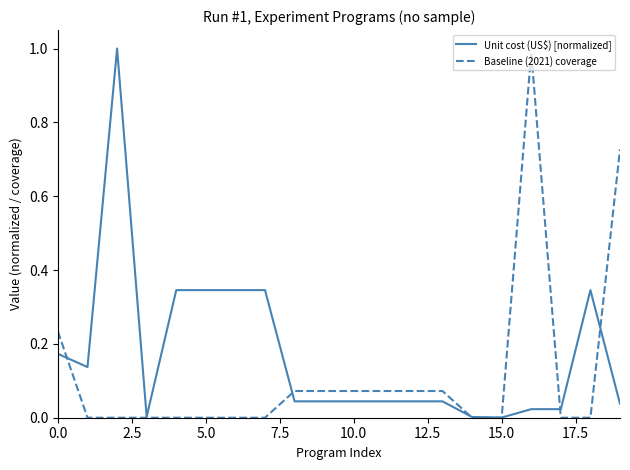

List the series in order of their peak value, highest first.

Unit cost (US$) [normalized], Baseline (2021) coverage